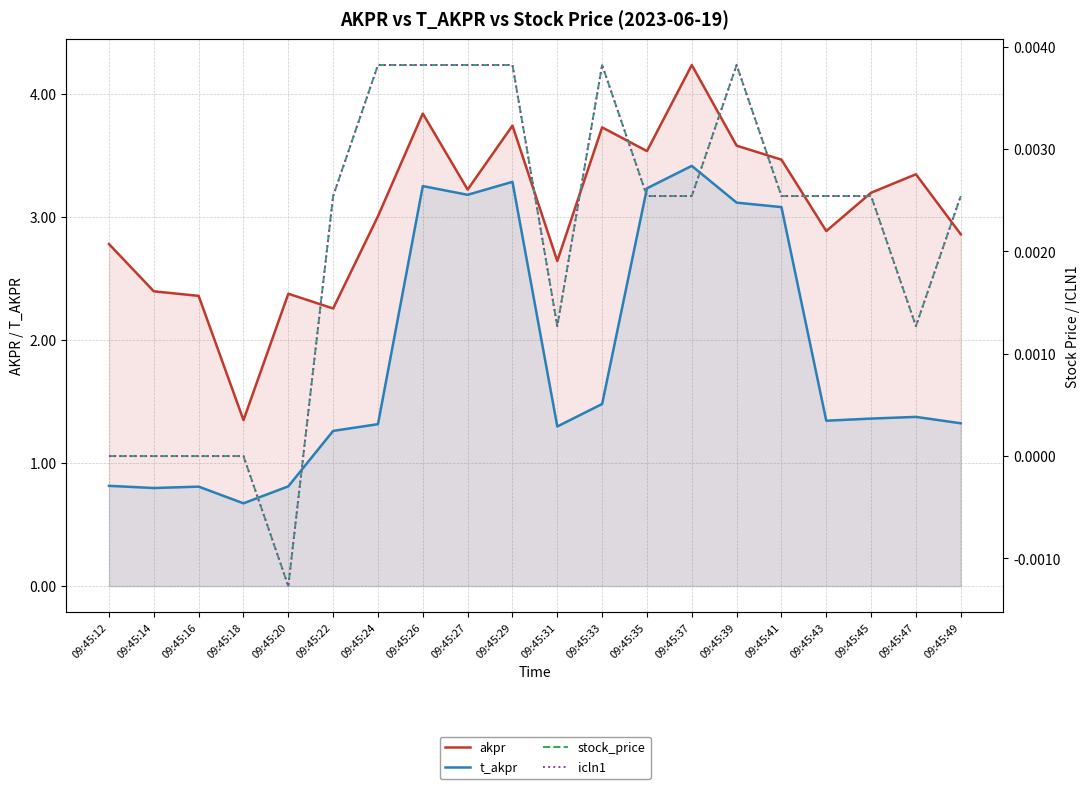

True or false: t_akpr and icln1 cross at least once.

False